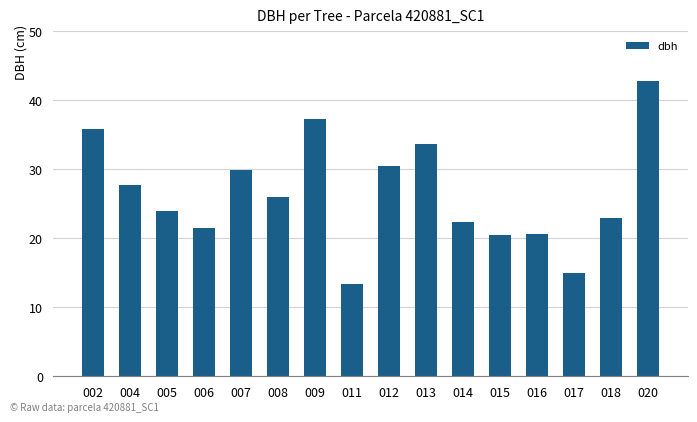

The chart shows a value of 42.9 at 020. True or false?

True